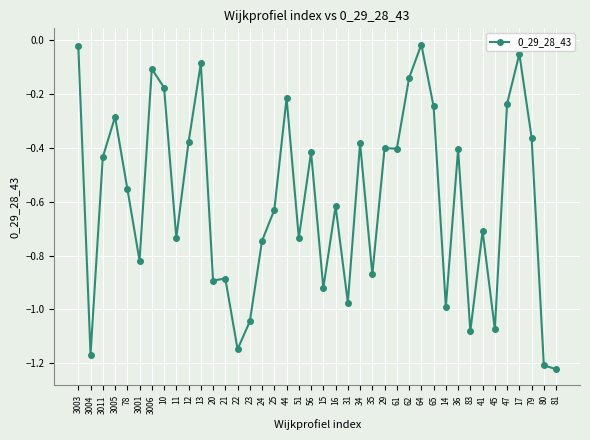

Does the chart have visible grid lines?

Yes